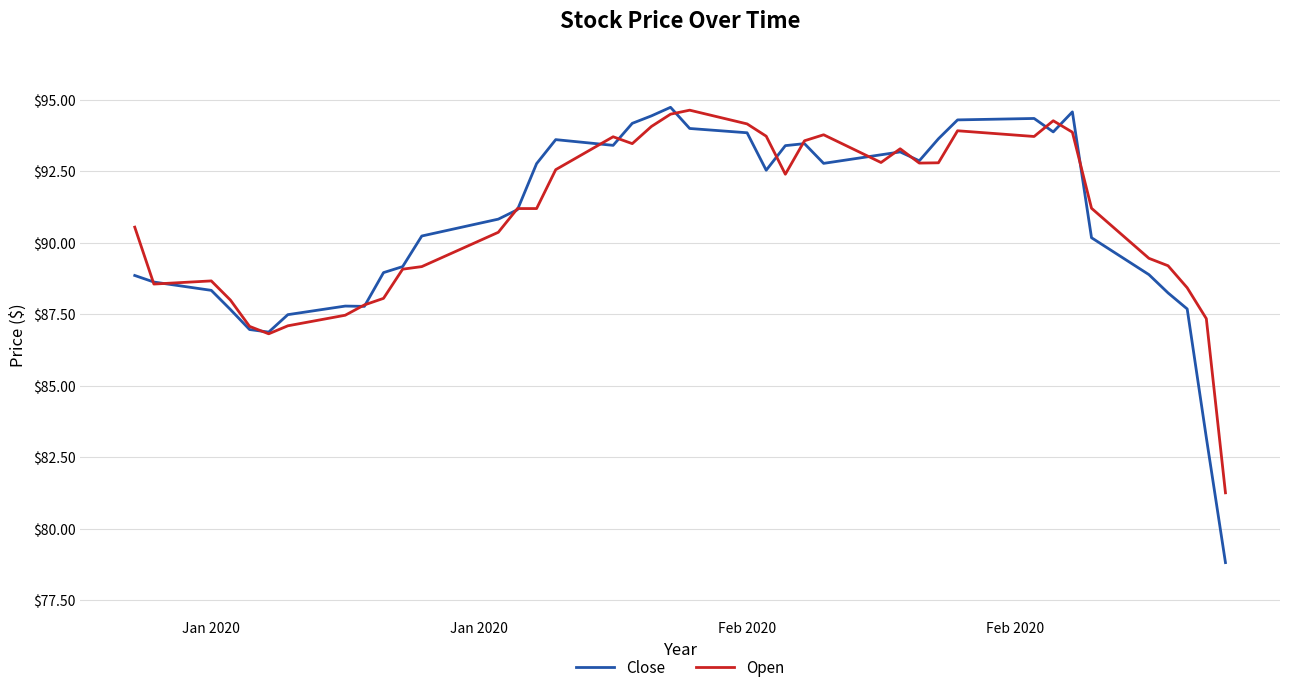

Which series has the widest spread of values?

Close